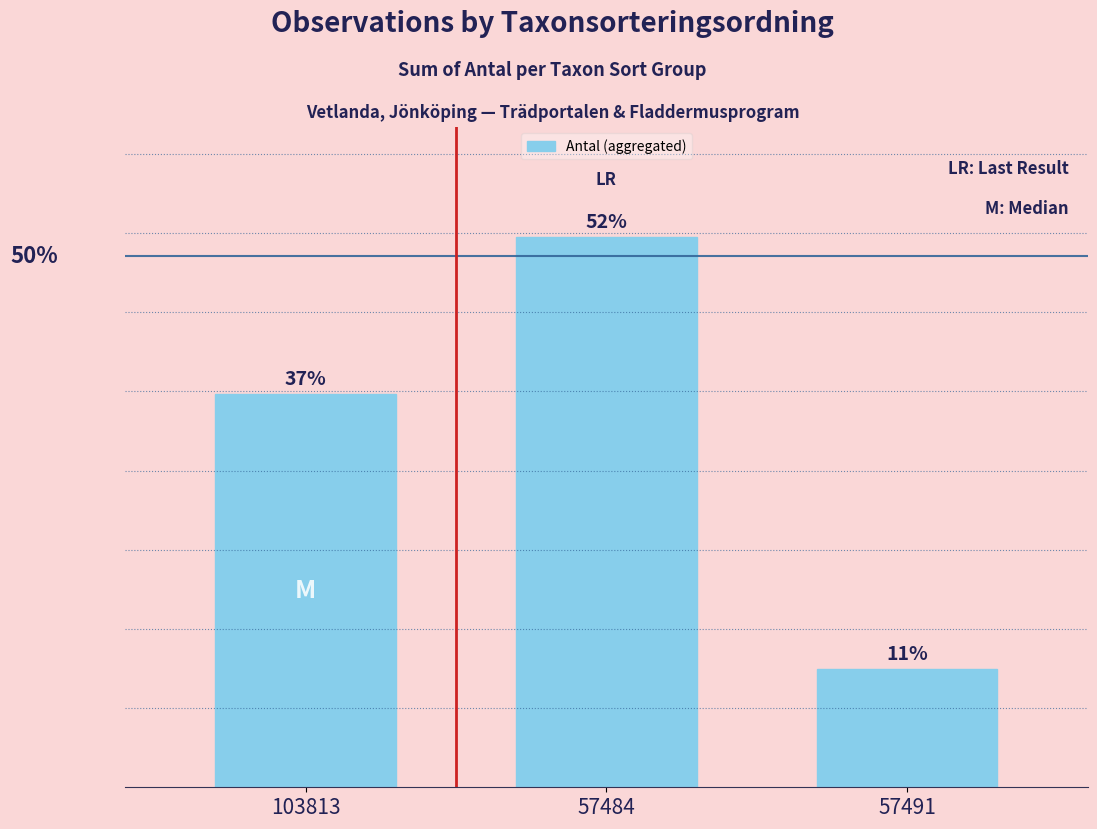

List the labels in order of value, largest first.

57484, 103813, 57491